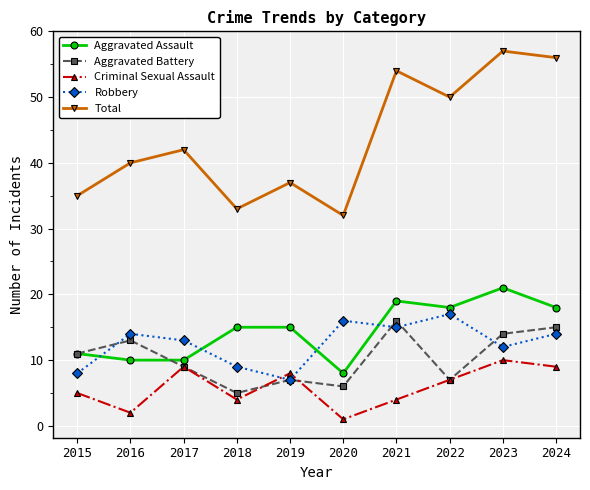

True or false: Aggravated Assault has a value of 22 at 2018.

False